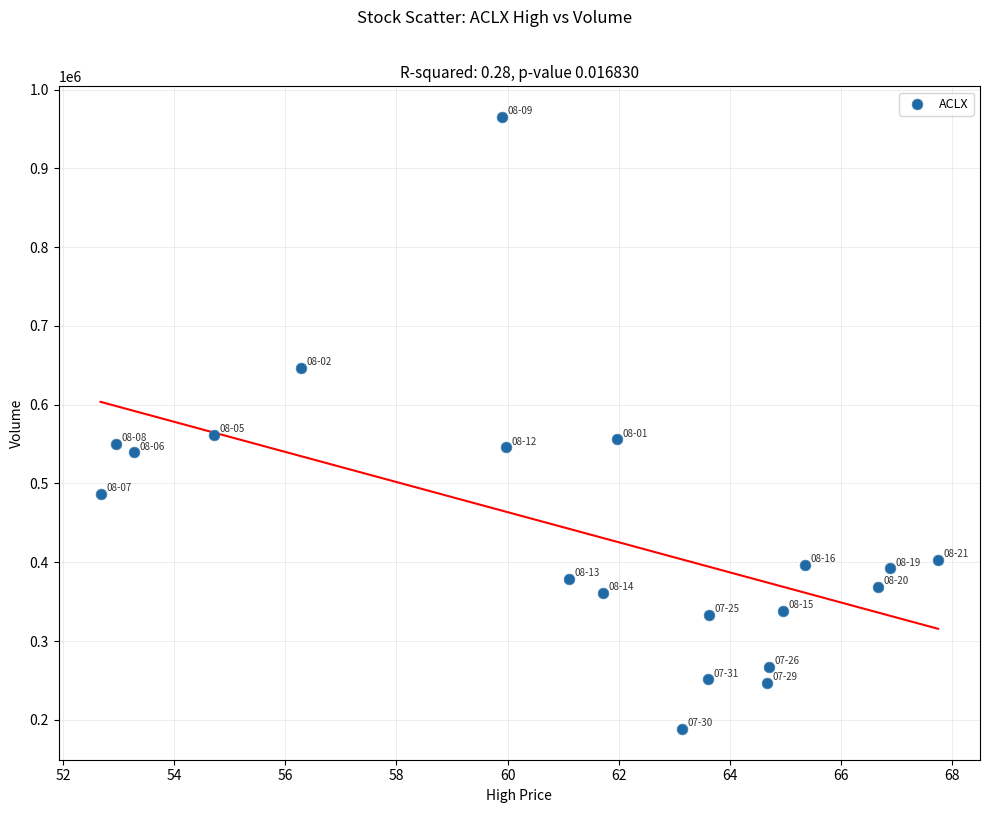

What is the range of Y values (max minus min)?

777100